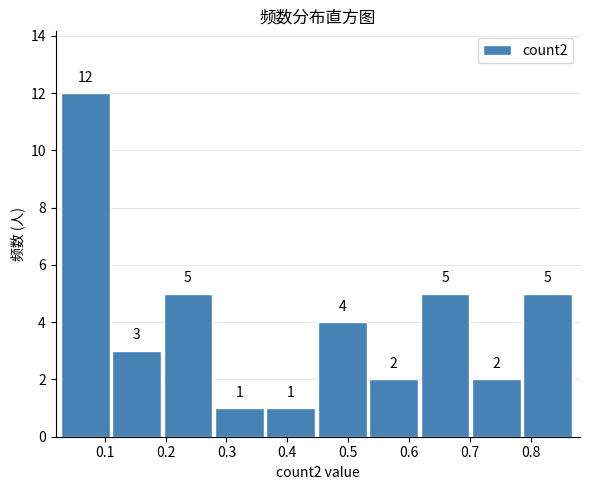

Reading left to right, list every bar in this chart as the range it spans on the x-axis followed by its height. The bar edges are not printed on the chart, so give them approximately, as read against the axis.

0.03 to 0.11: 12
0.11 to 0.20: 3
0.20 to 0.28: 5
0.28 to 0.37: 1
0.37 to 0.45: 1
0.45 to 0.53: 4
0.53 to 0.62: 2
0.62 to 0.70: 5
0.70 to 0.79: 2
0.79 to 0.87: 5